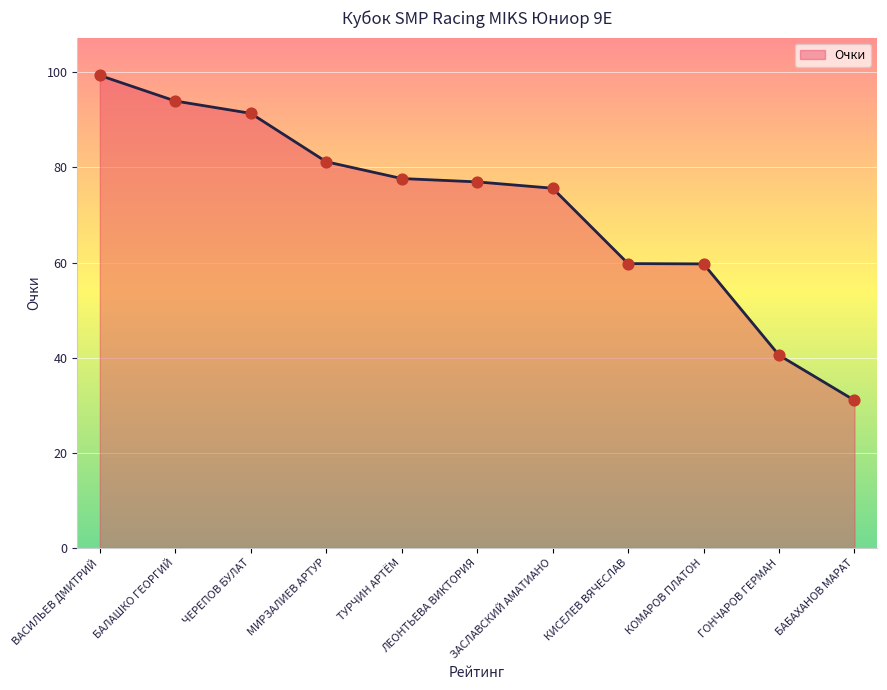

What is the change in value from ЛЕОНТЬЕВА ВИКТОРИЯ to КИСЕЛЕВ ВЯЧЕСЛАВ?

-17.2